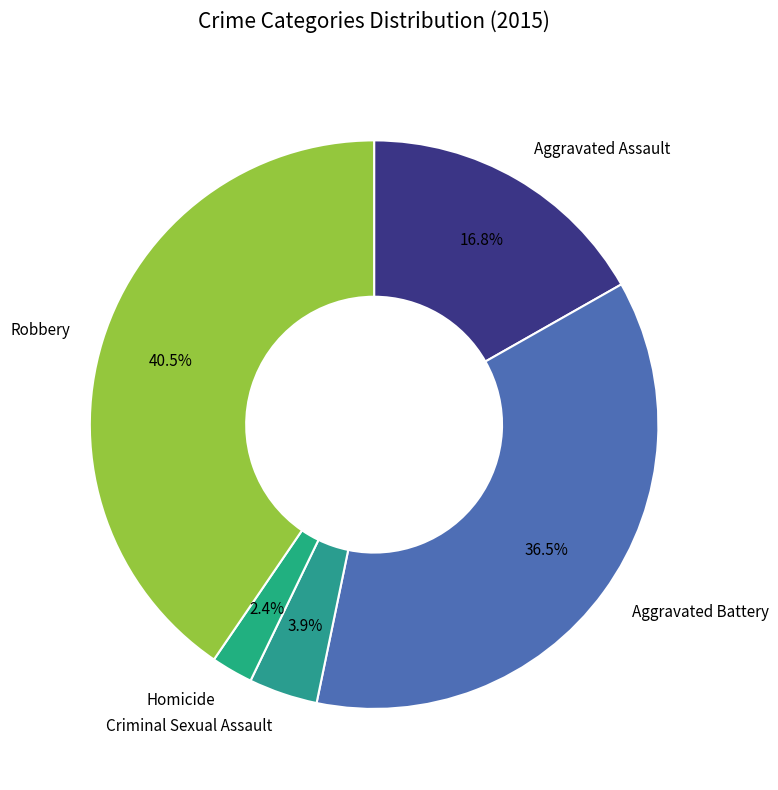

Is there a majority slice in this chart?

No